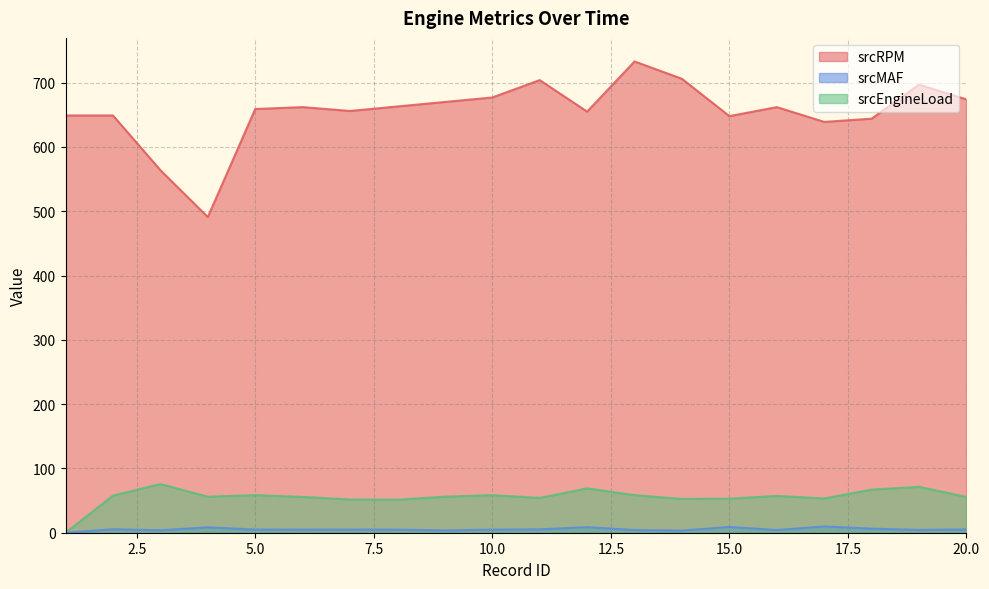

At 7, list the series in order from smallest to largest.

srcMAF, srcEngineLoad, srcRPM